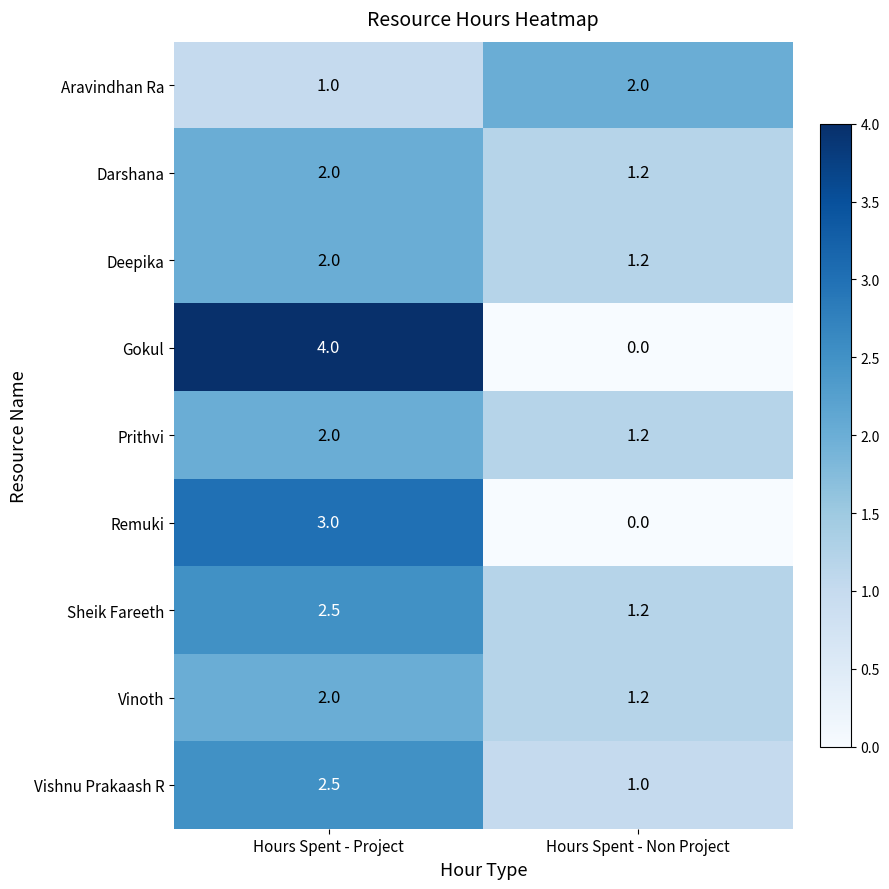

The Aravindhan Ra series shows 1.0 at Hours Spent - Project. True or false?

True